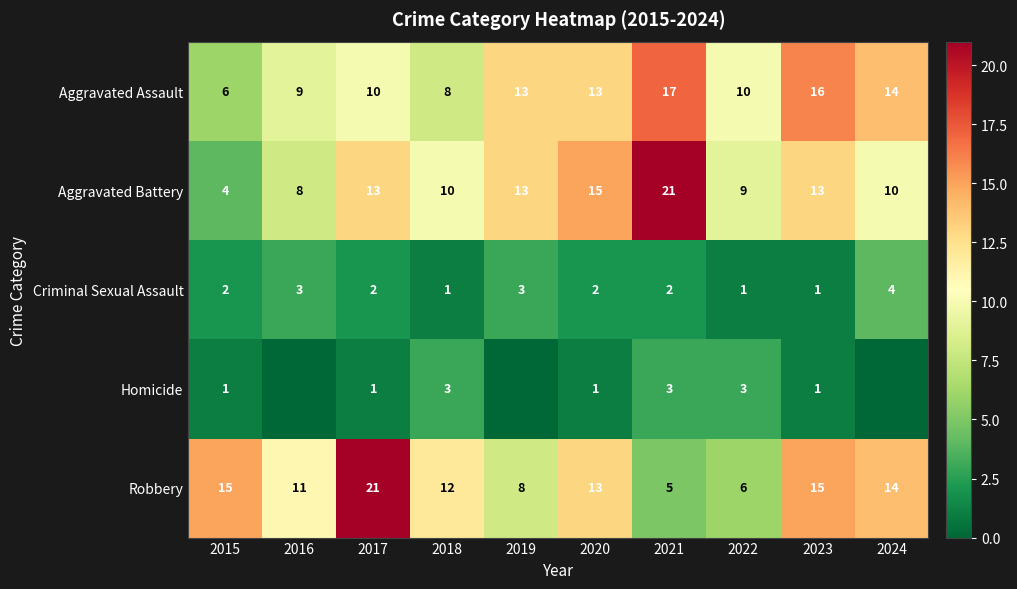

What is the greatest value displayed?

21